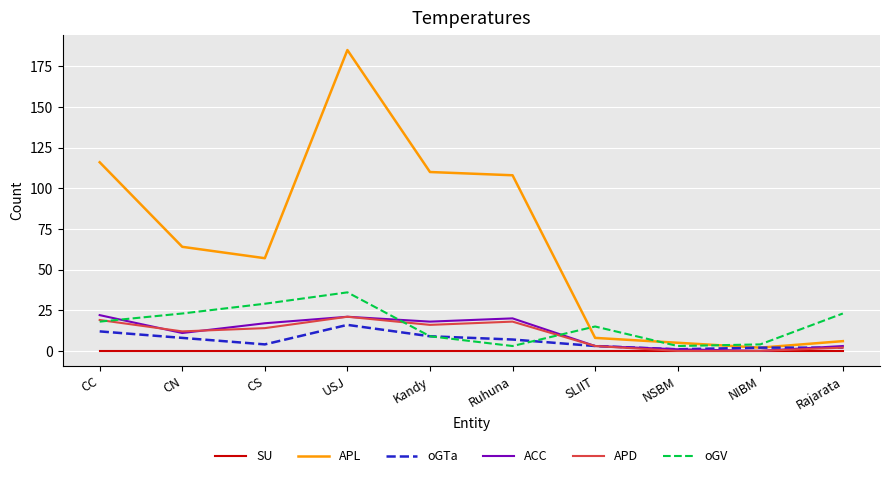

At which label does oGTa reach its peak?

USJ